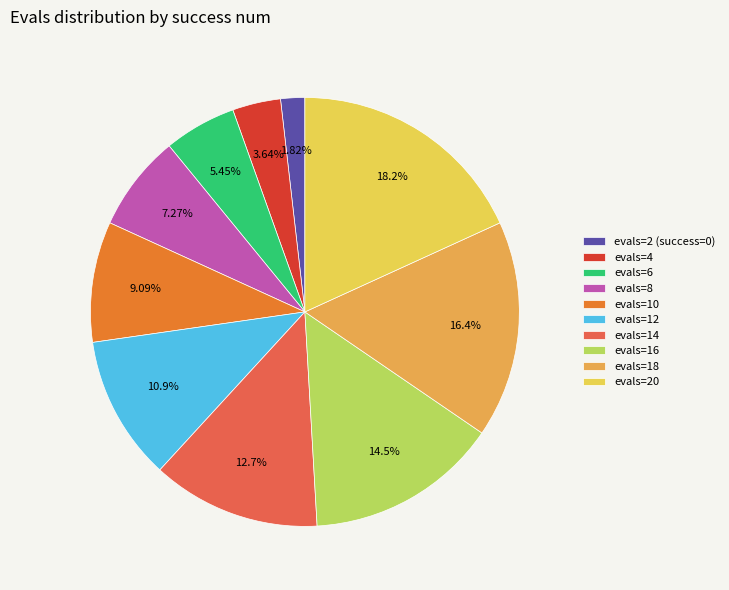

Which has a higher value, evals=10 or evals=4?

evals=10